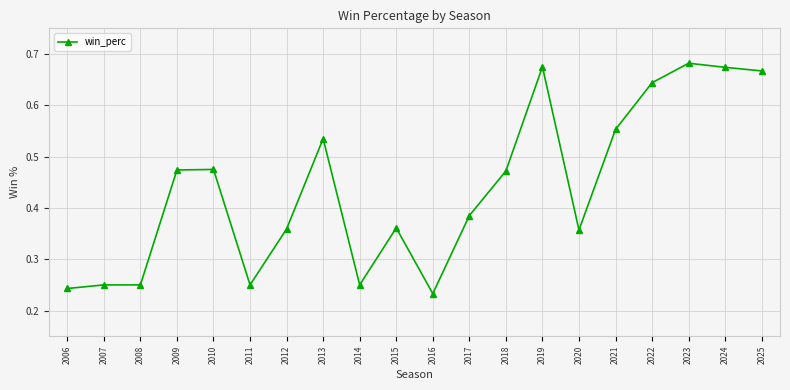

True or false: the data has more than 2 interior local peaks.

True